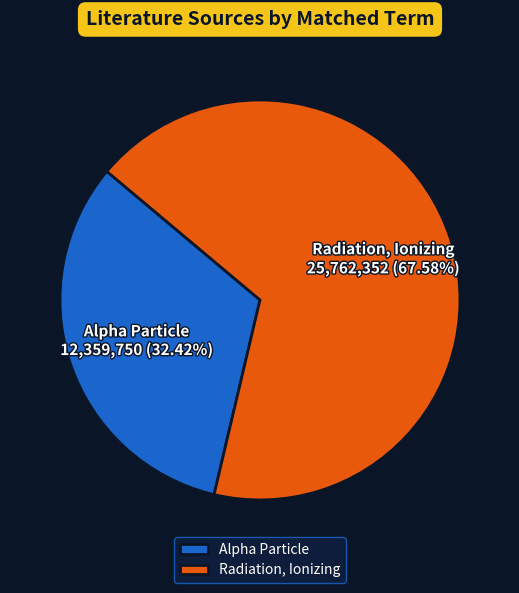

To the nearest percent, what is the difference between the Radiation, Ionizing and Alpha Particle slice percentages?

35%